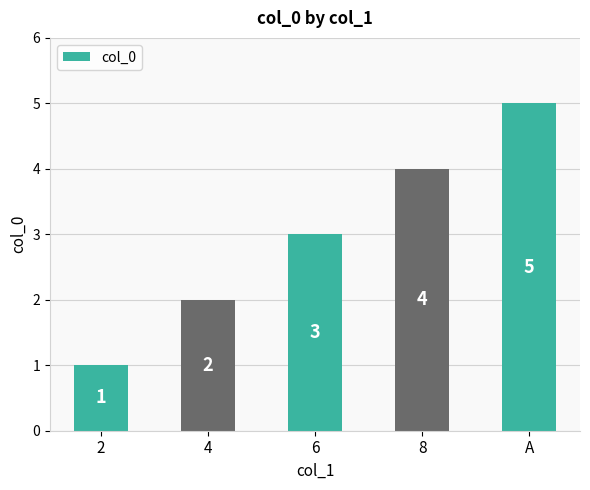

Which has a higher value, 8 or 2?

8